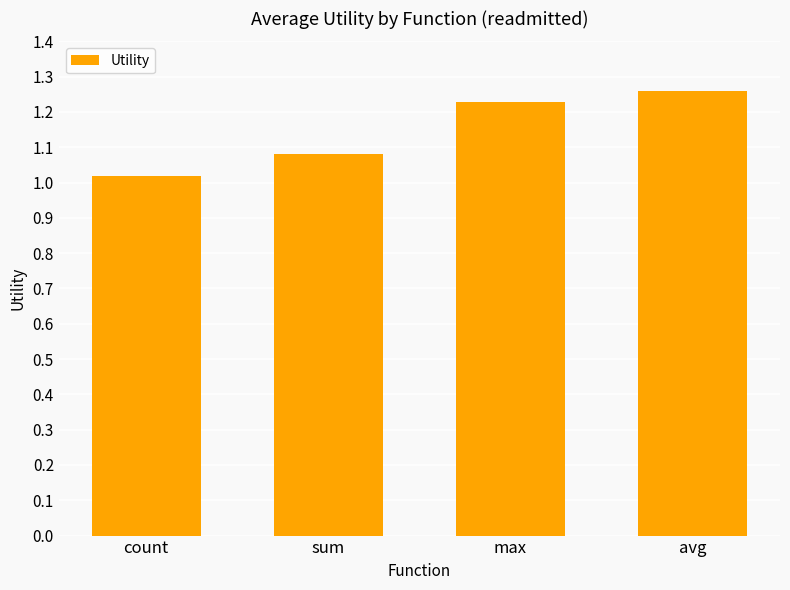

The chart shows a value of 0.7 at max. True or false?

False